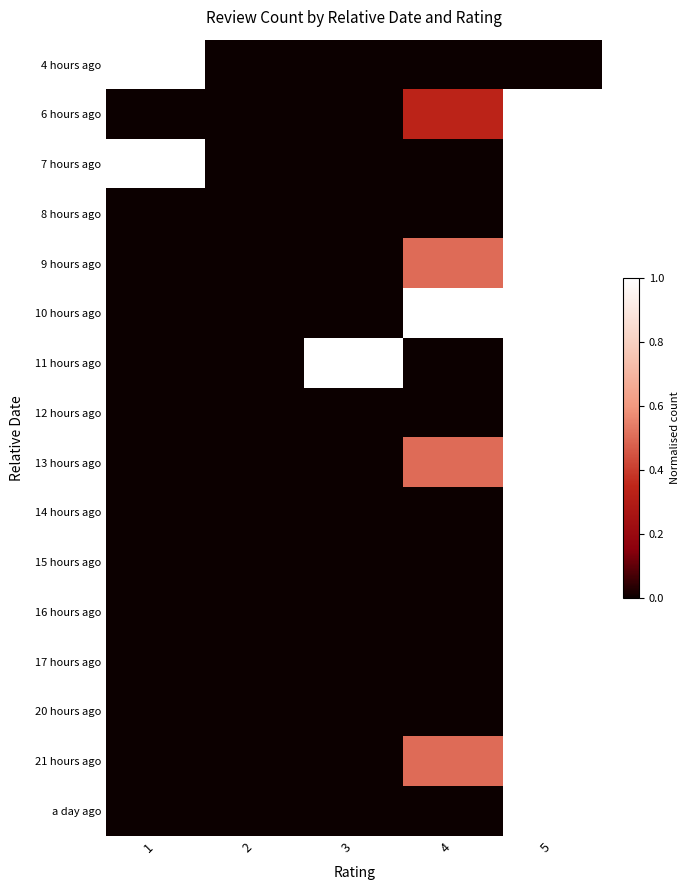

Which series changed the most between 2 and 3?

11 hours ago